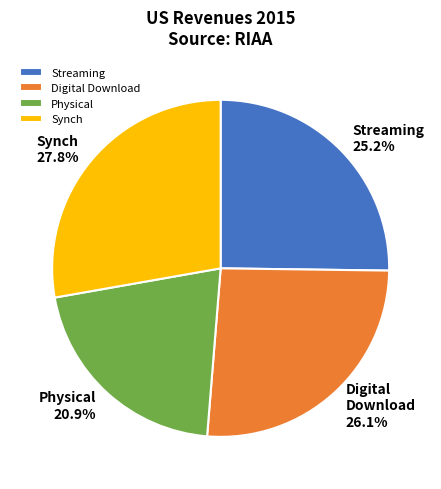

Rank the categories by value from highest to lowest.

Synch, Digital Download, Streaming, Physical